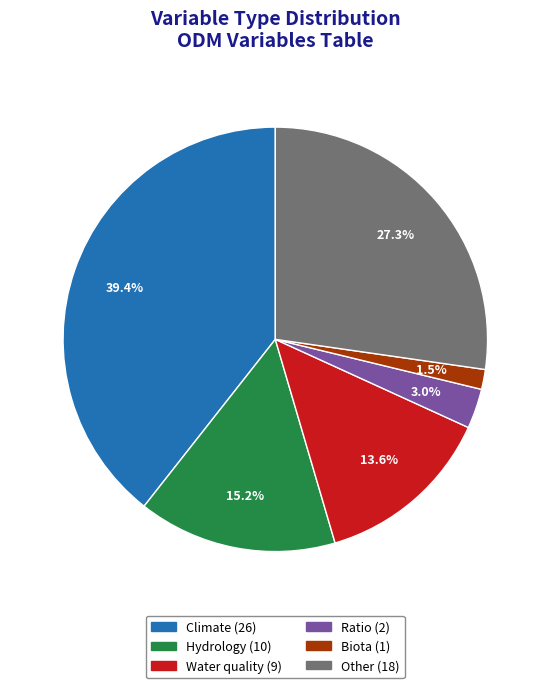

The Other slice represents 27% of the pie. True or false?

True